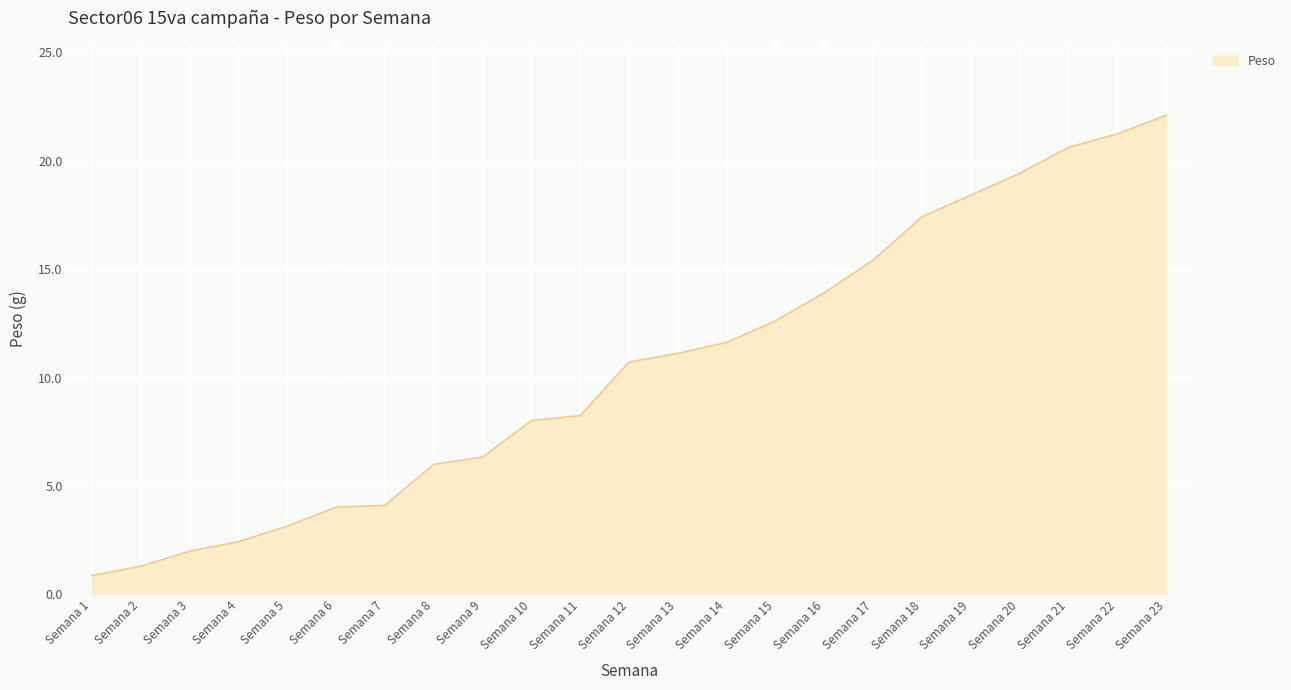

Is it true that the value at Semana 17 is 15.4?

True